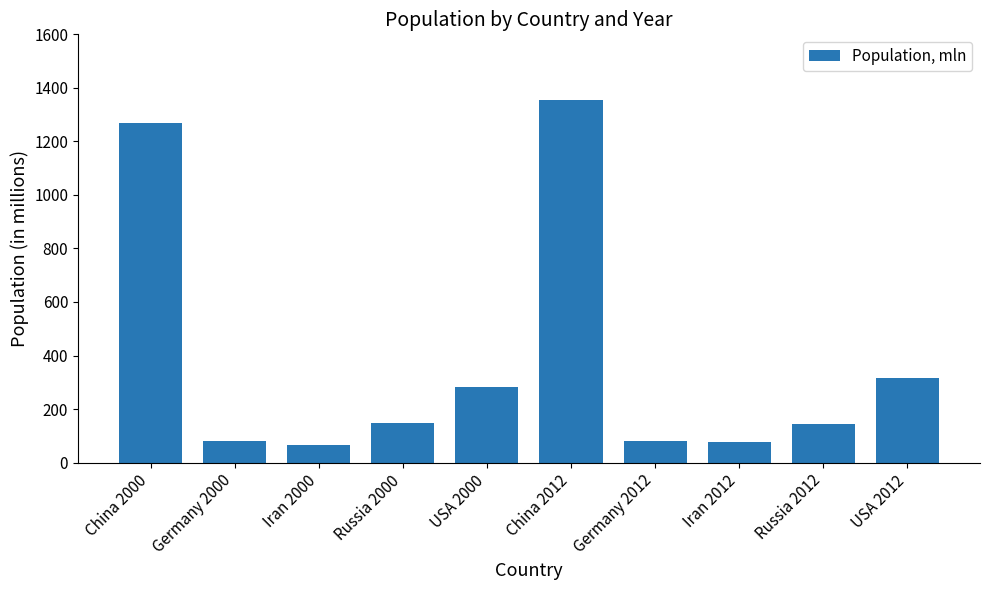

The value at Germany 2000 is 20.2. True or false?

False